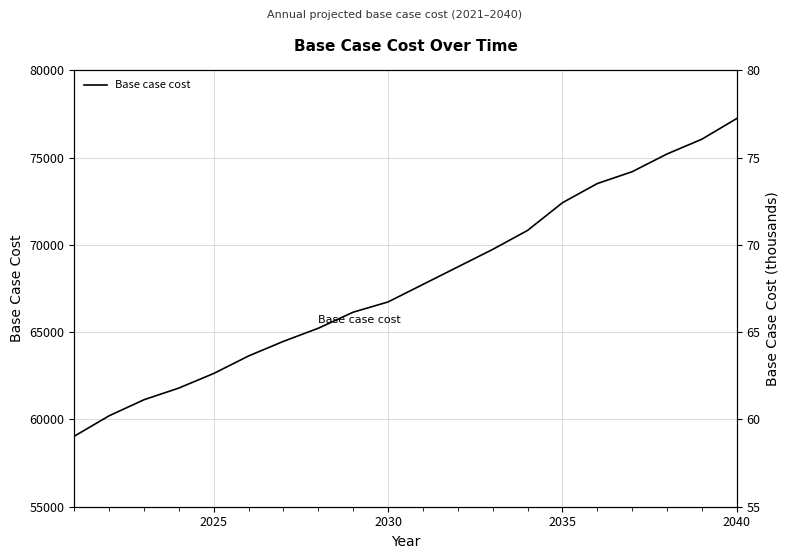

What position from the right is 2035?

6